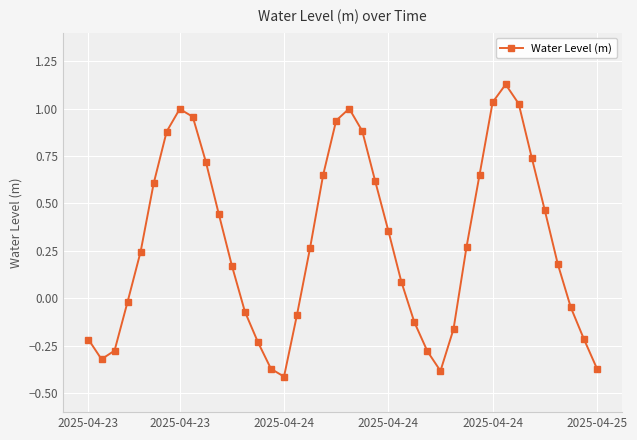

How many values are below 0?

16